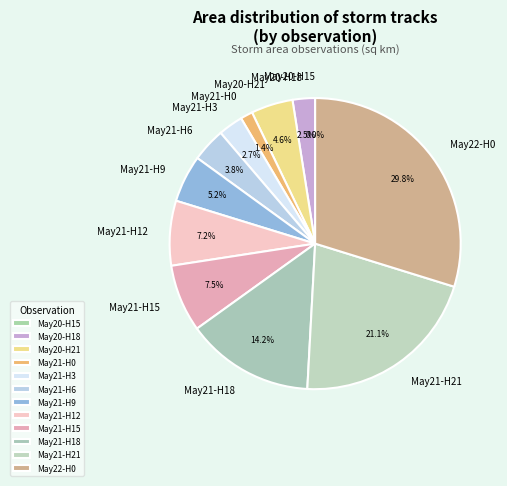

What is the largest slice in the pie chart?

May22-H0